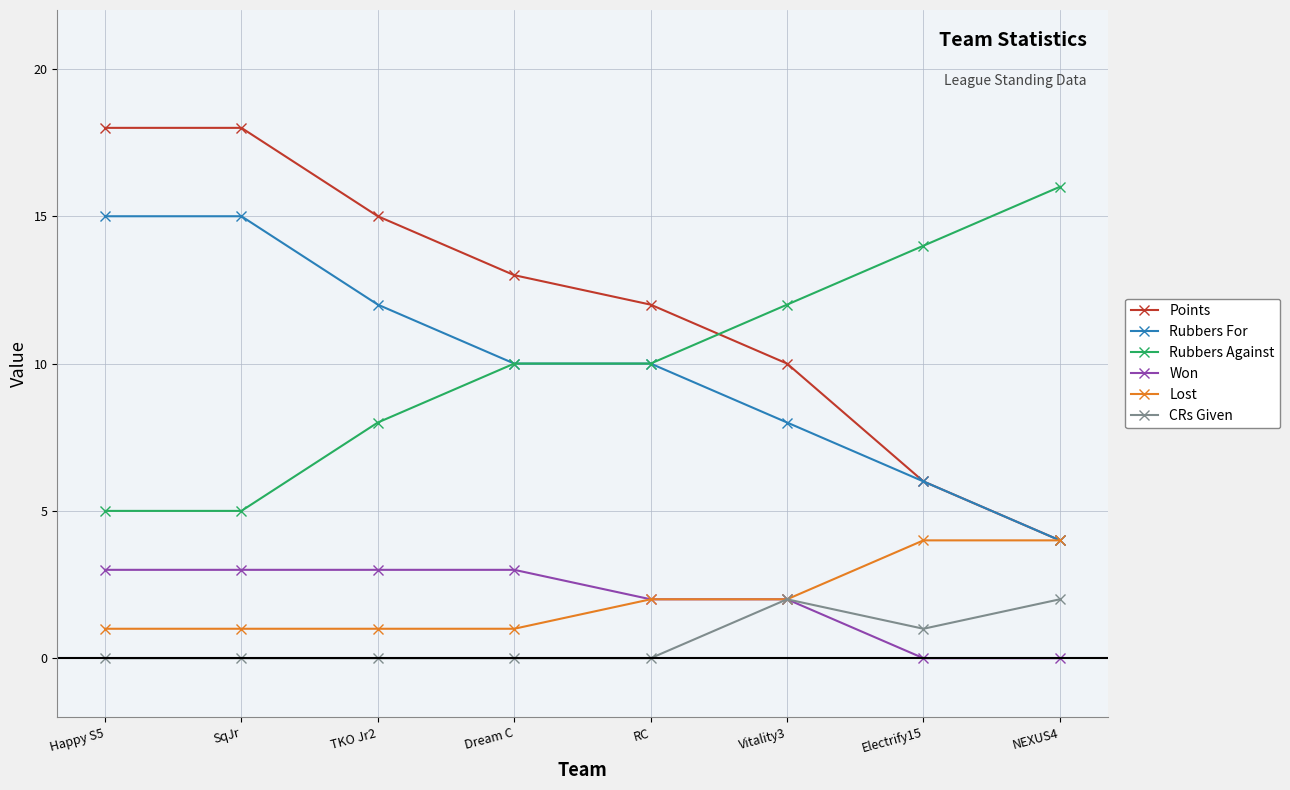

True or false: CRs Given and Points intersect in this chart.

False